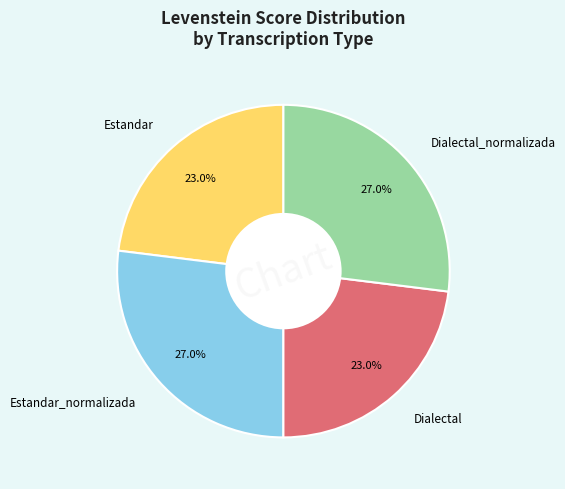

Combined, what portion of the pie is Dialectal_normalizada and Dialectal?

50.0%